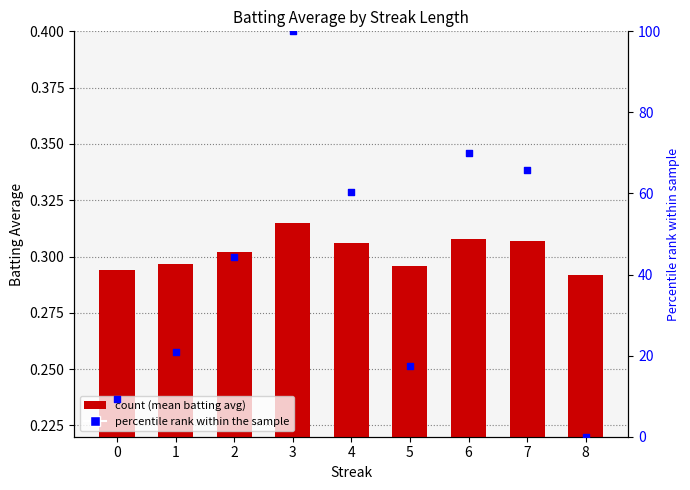

What is the total value across all series at 1?

21.1